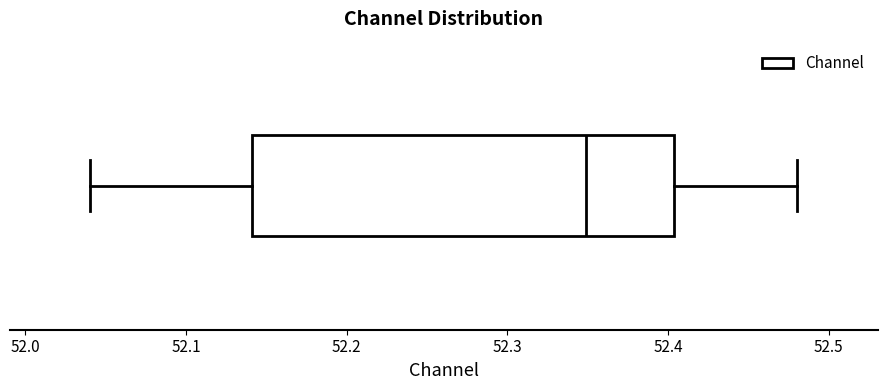

Where is the left edge of the box on the x-axis? The values are not printed on the chart, so give them approximately, as read against the axis.

52.14